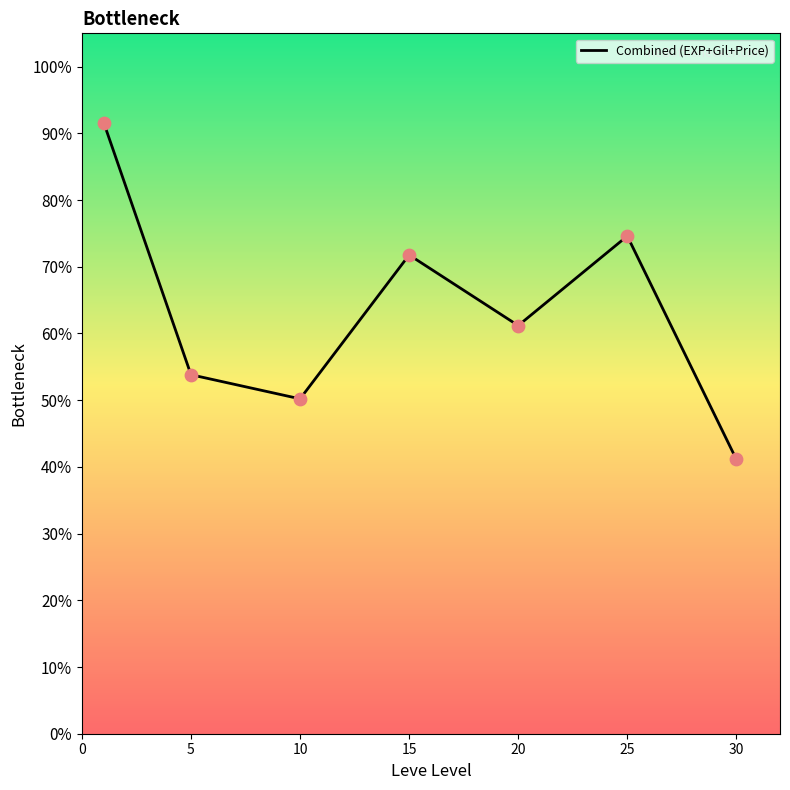

Does the chart have visible grid lines?

No